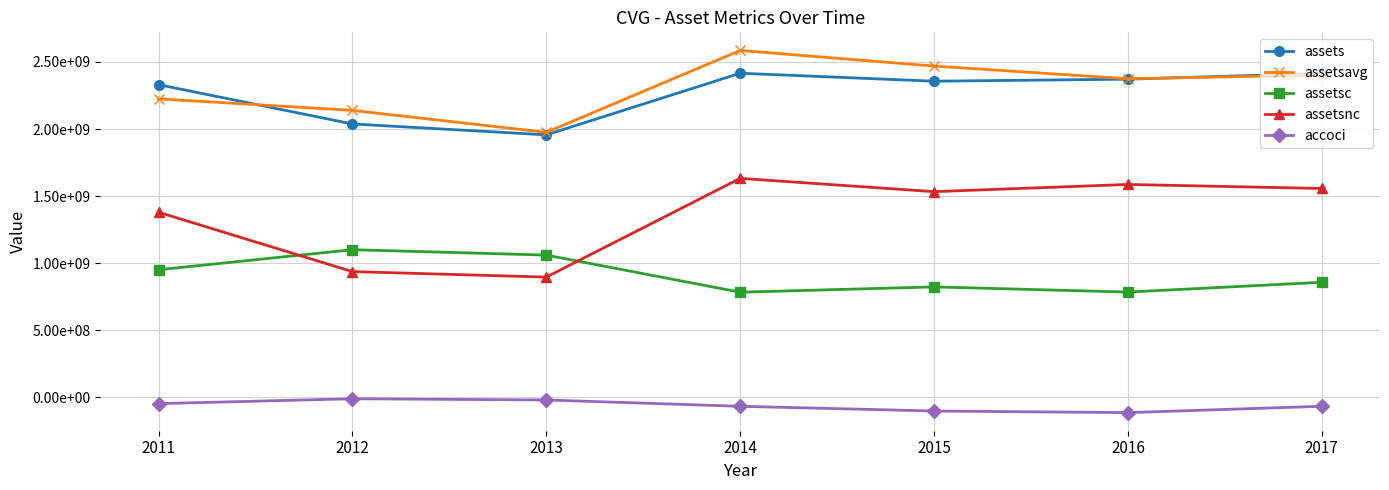

True or false: assetsnc has a value of 2787937485 at 2017.

False